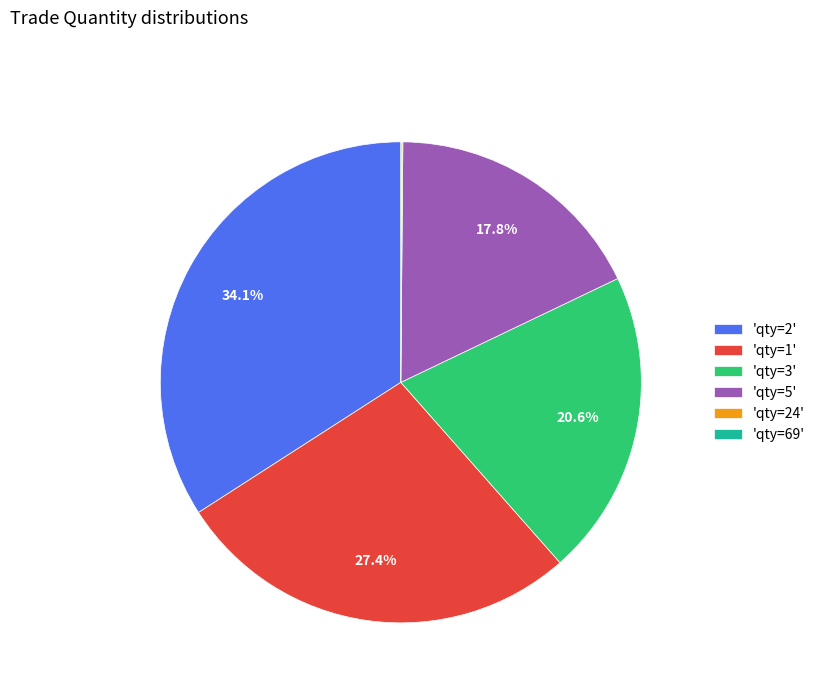

What percentage is NOT represented by 'qty=5'?

82.2%